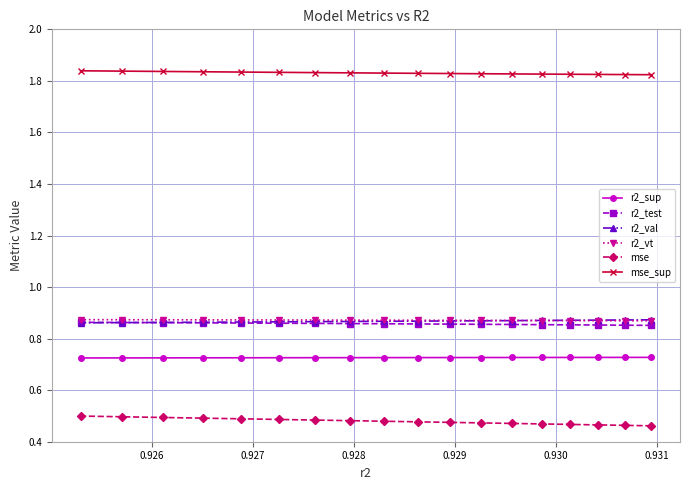

What are all the series names shown in the legend?

r2_sup, r2_test, r2_val, r2_vt, mse, mse_sup